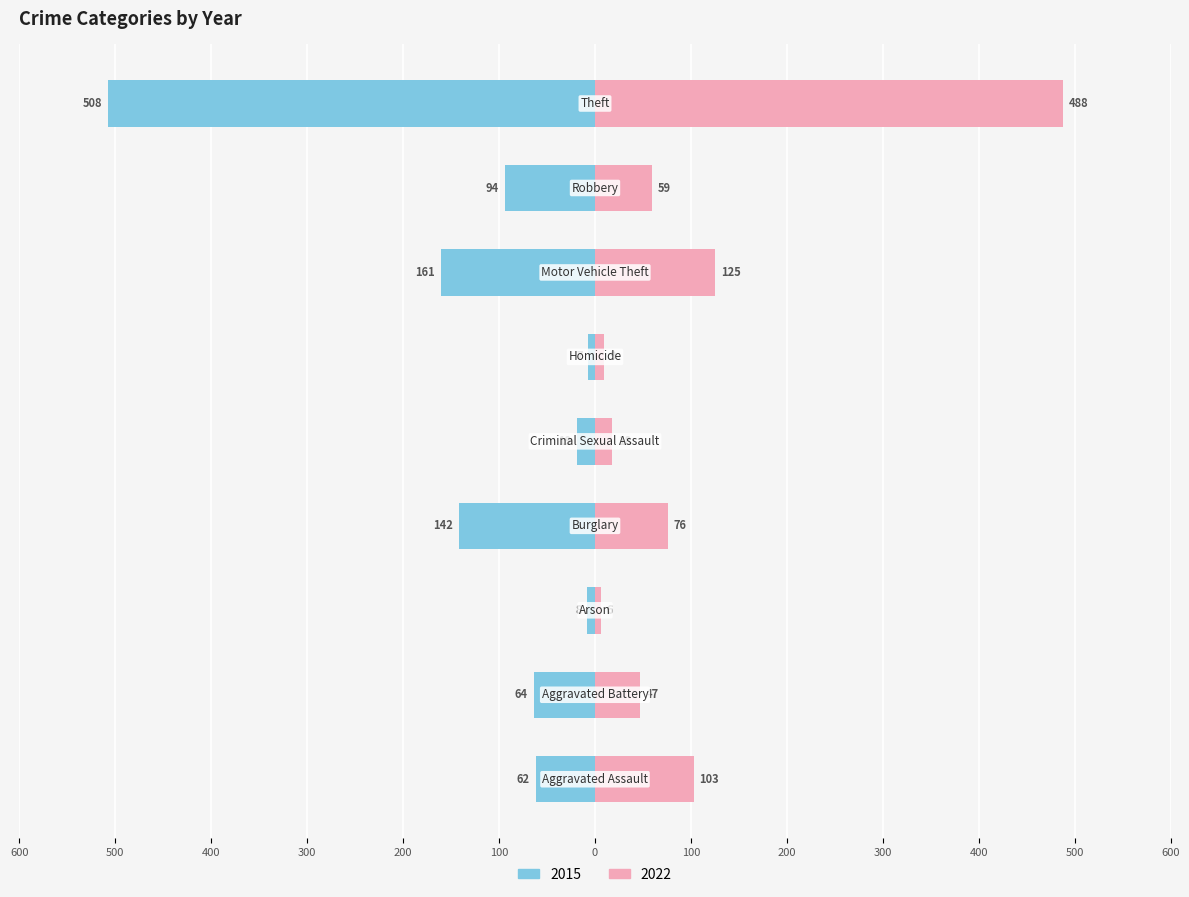

How many groups of bars are there?

9